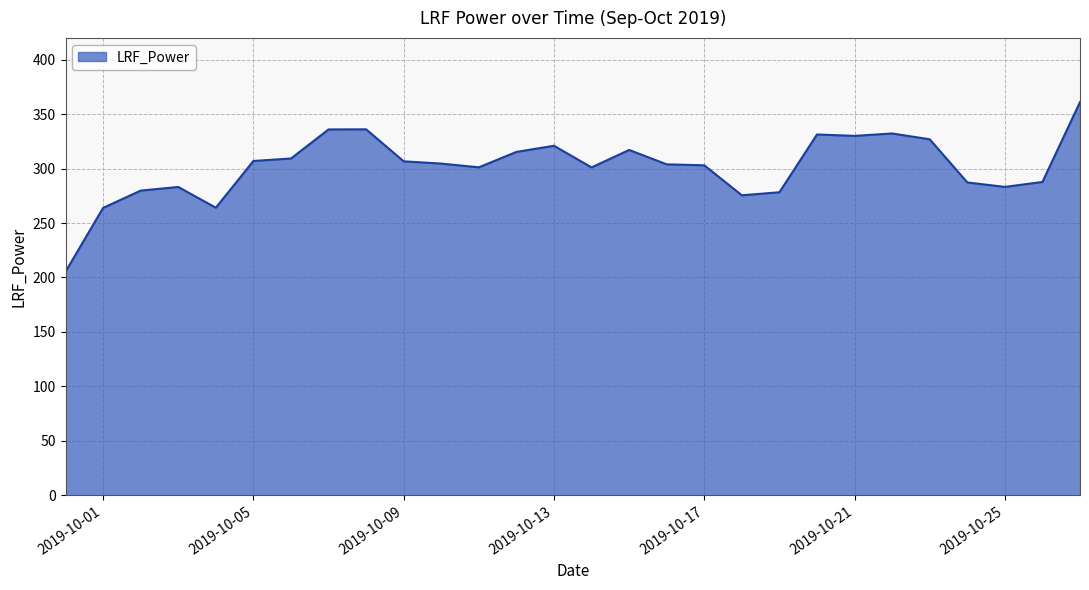

What is the difference between the maximum and minimum values?

155.8